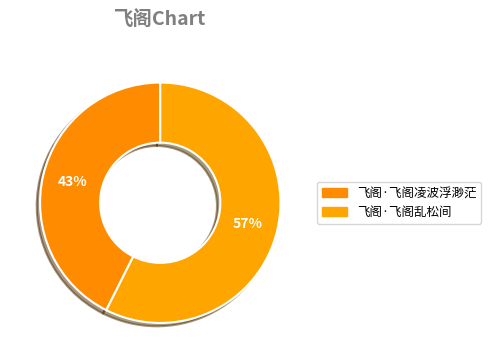

Which category has the smallest portion of the pie?

飞阁·飞阁凌波浮渺茫